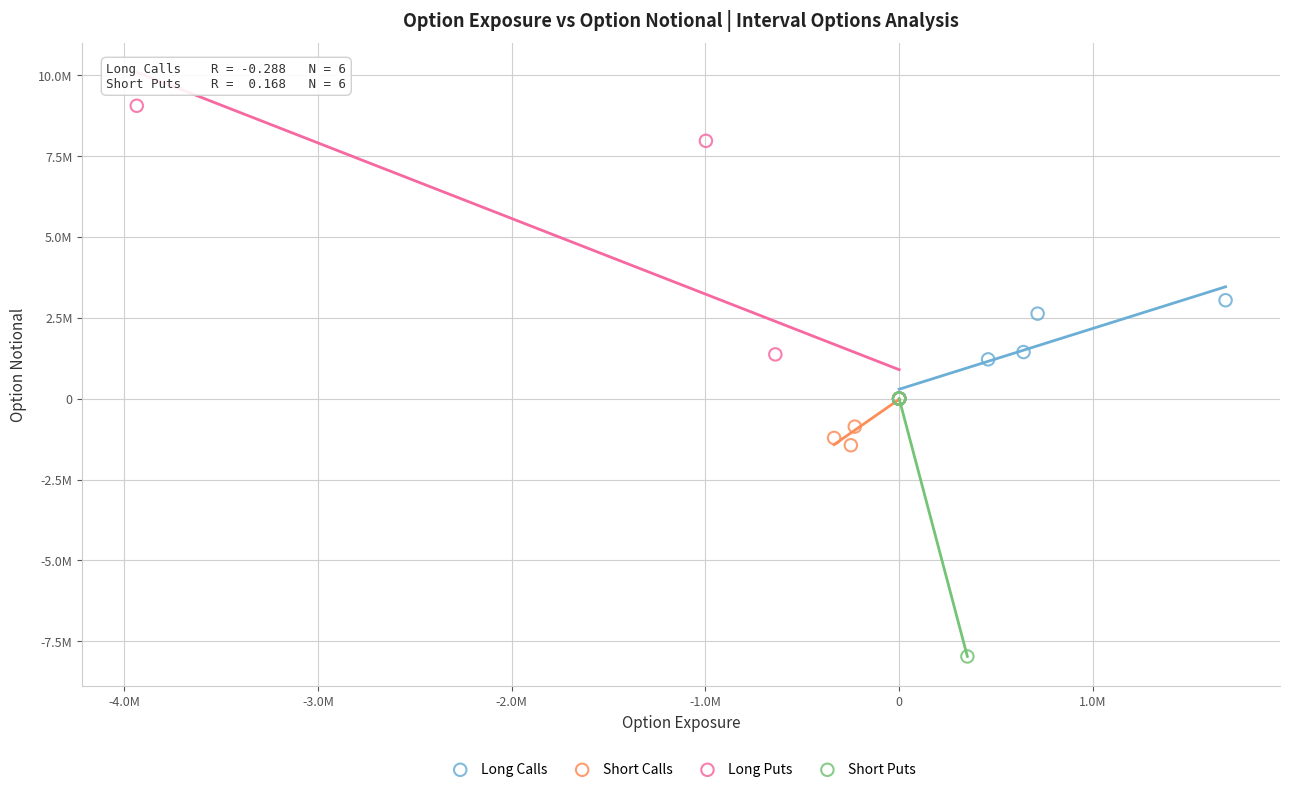

What are all the series names shown in the legend?

Long Calls, Short Calls, Long Puts, Short Puts